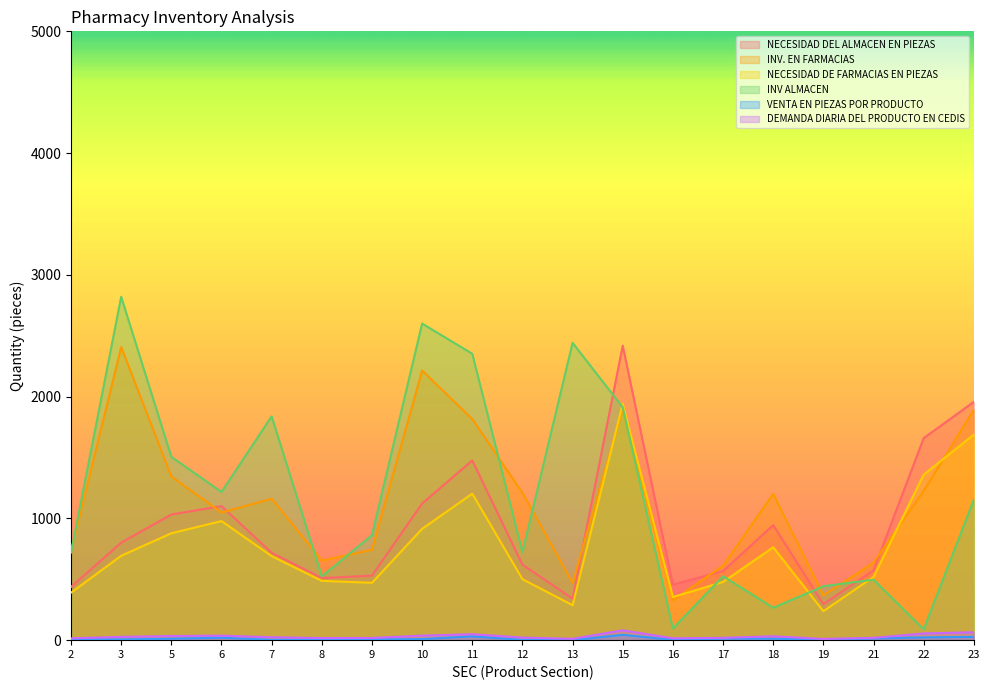

Which label corresponds to the largest value in the chart?

3